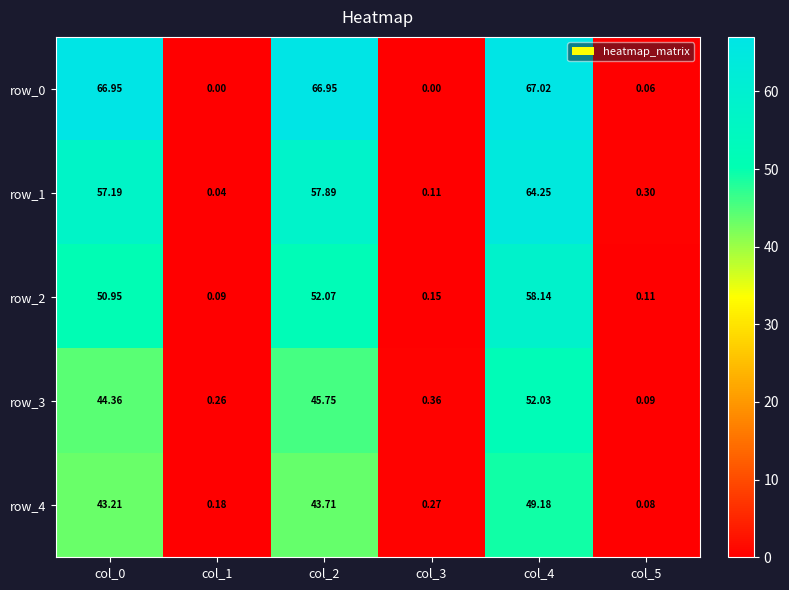

Is the value of row_3 at col_2 greater than the value of row_0 at col_1?

Yes